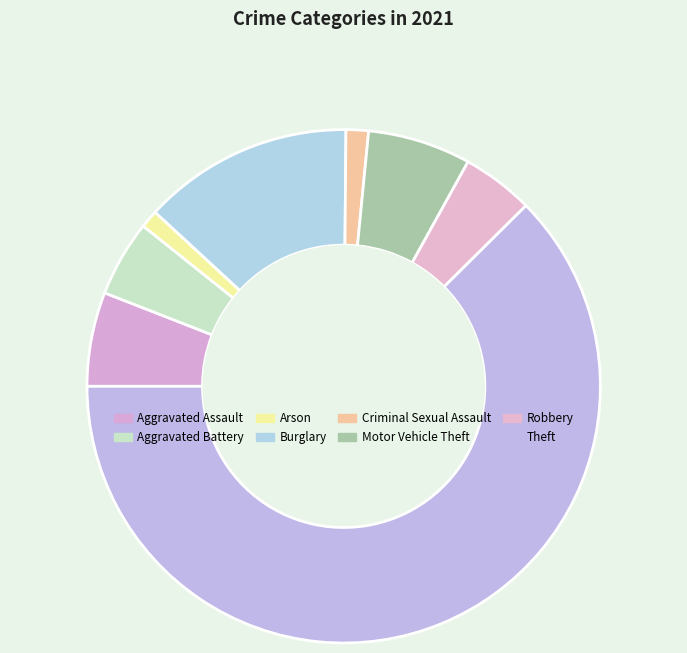

How many segments does this pie chart have?

8